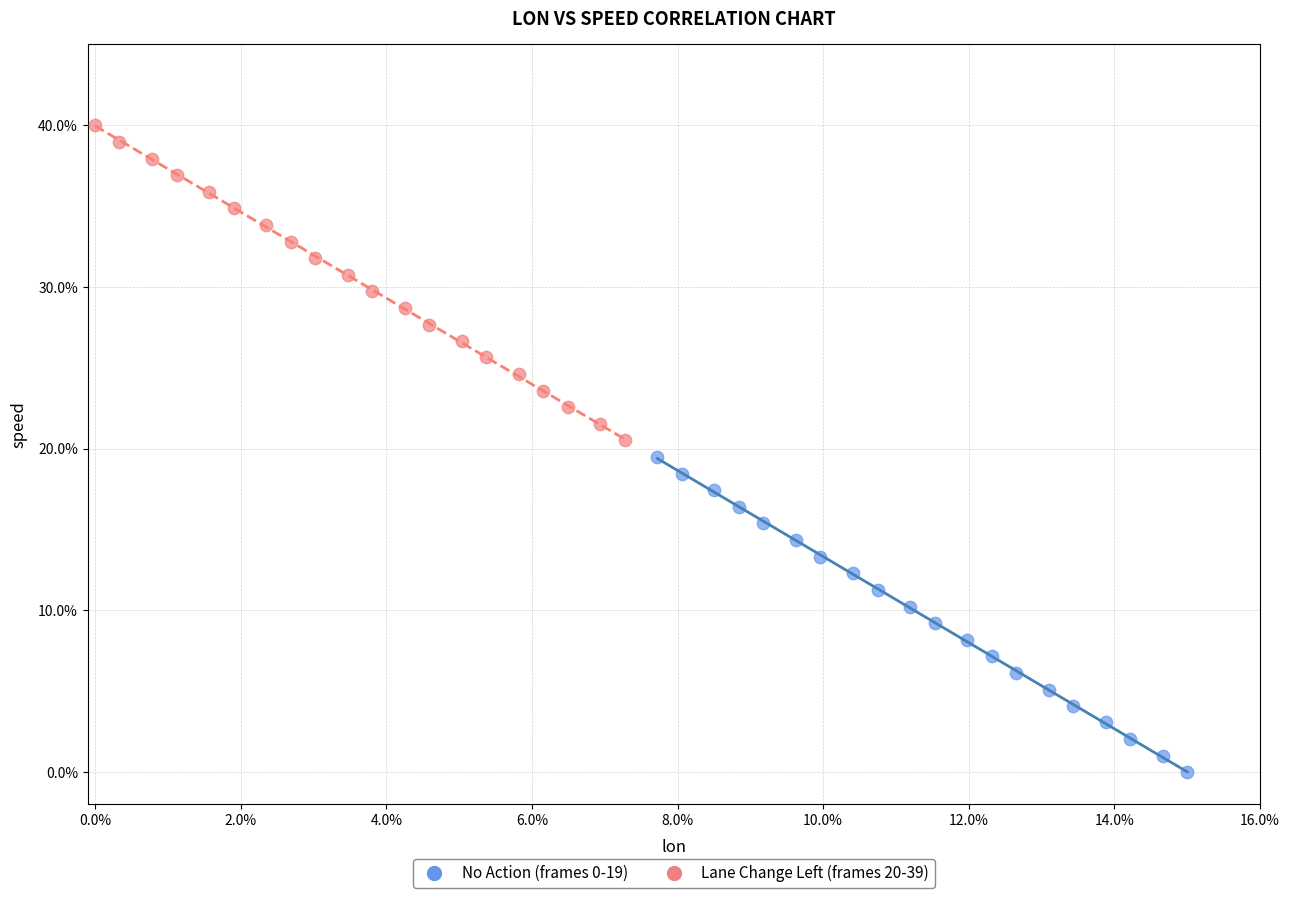

Which series has the largest Y range (max minus min)?

Lane Change Left (frames 20-39)